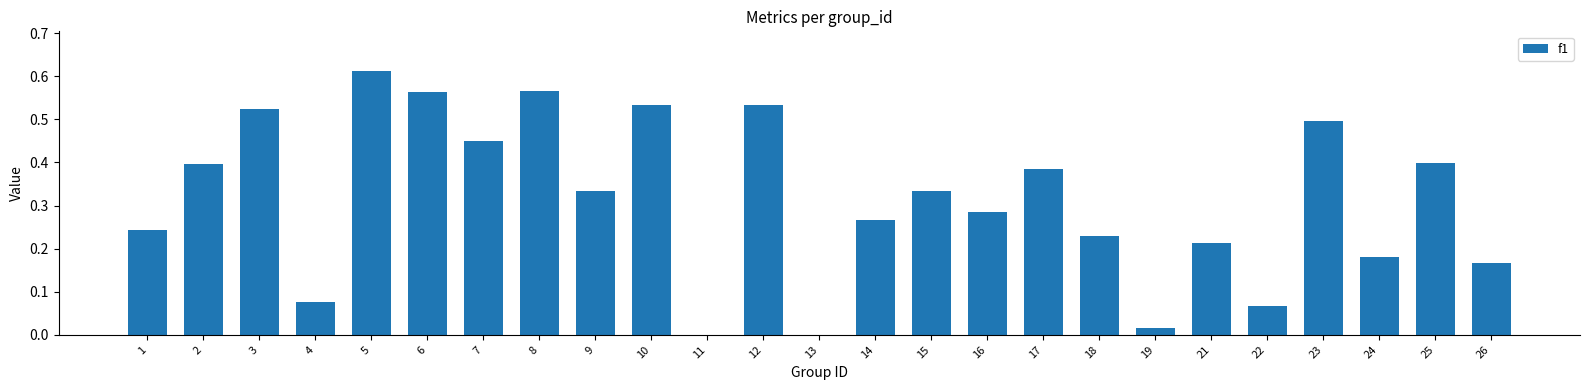

The value at 13 is 0.0. True or false?

True